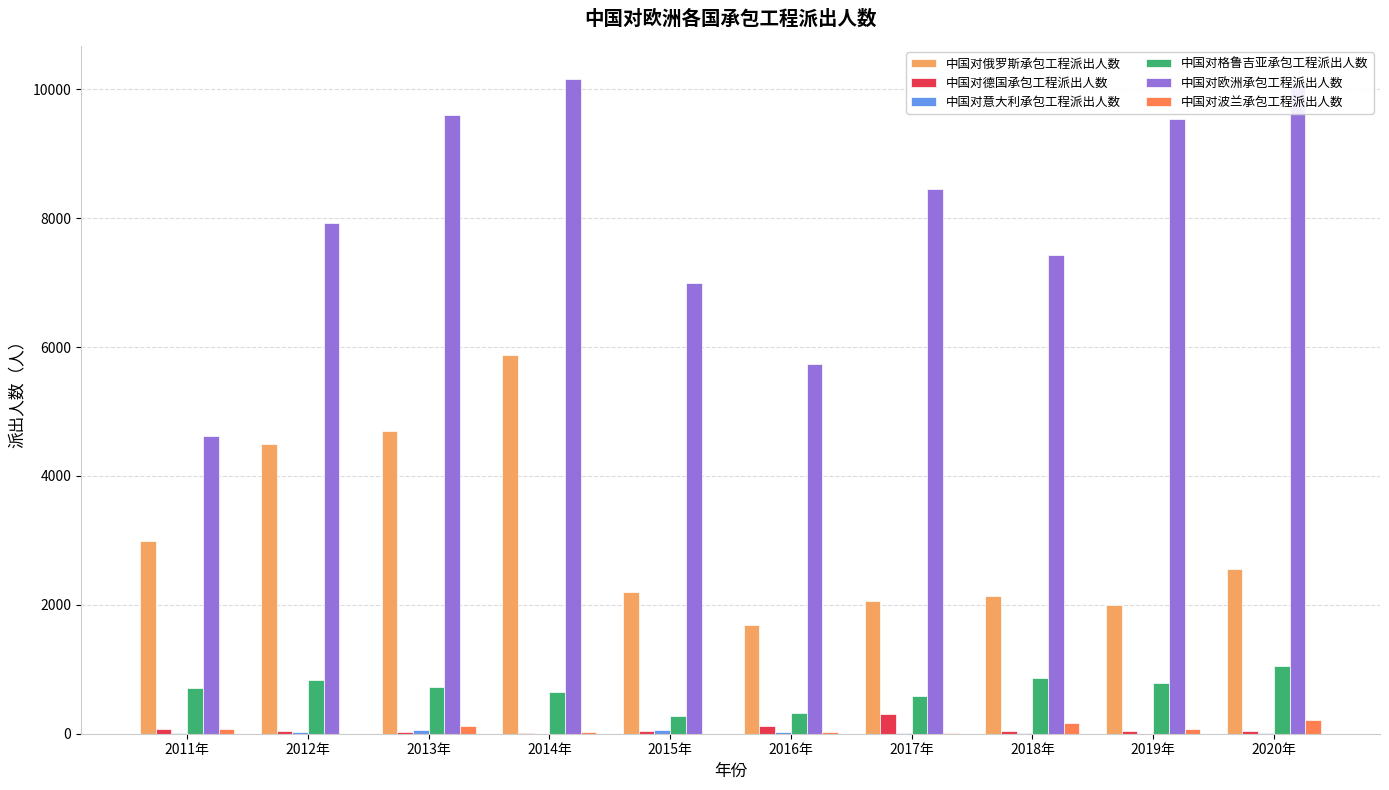

How many distinct data groups are displayed?

6